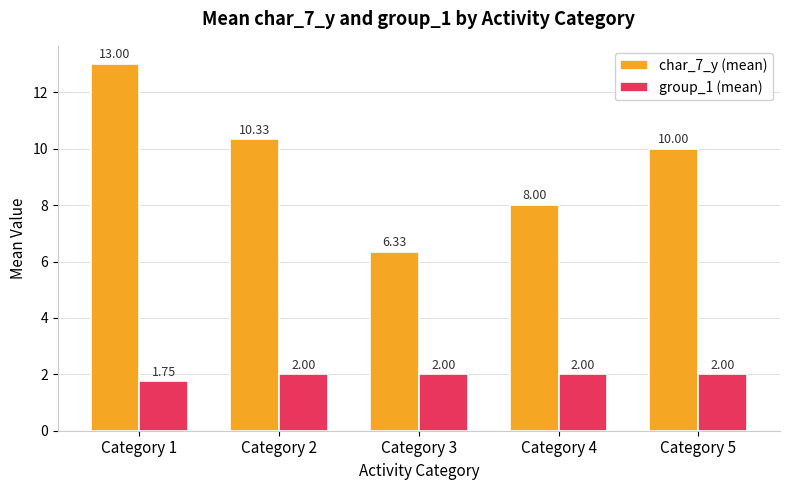

The value of group_1 (mean) at Category 4 is 0.5. True or false?

False